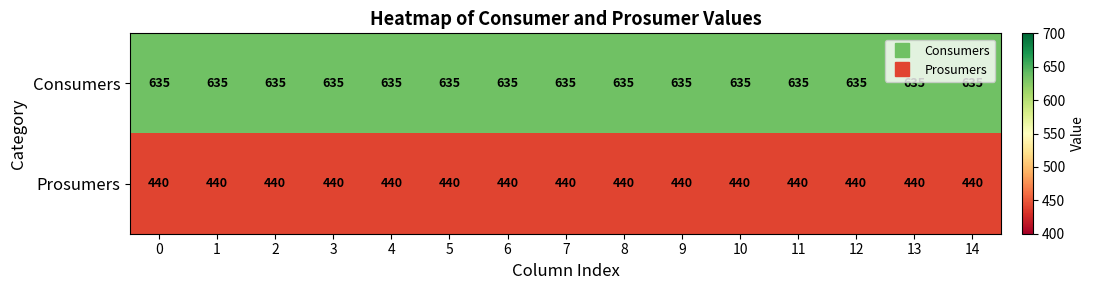

At how many categories does at least one series exceed 566?

15